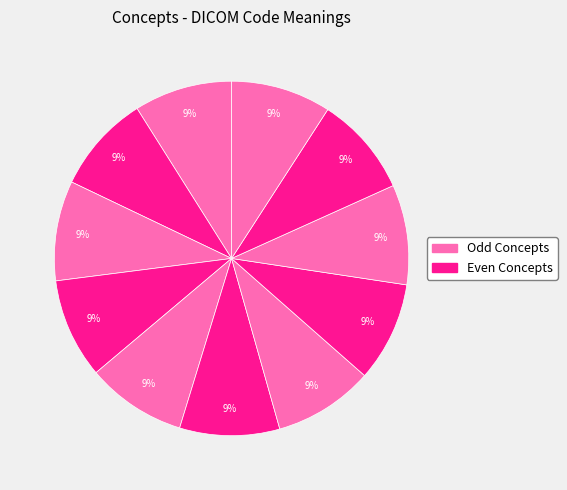

How many segments does this pie chart have?

11